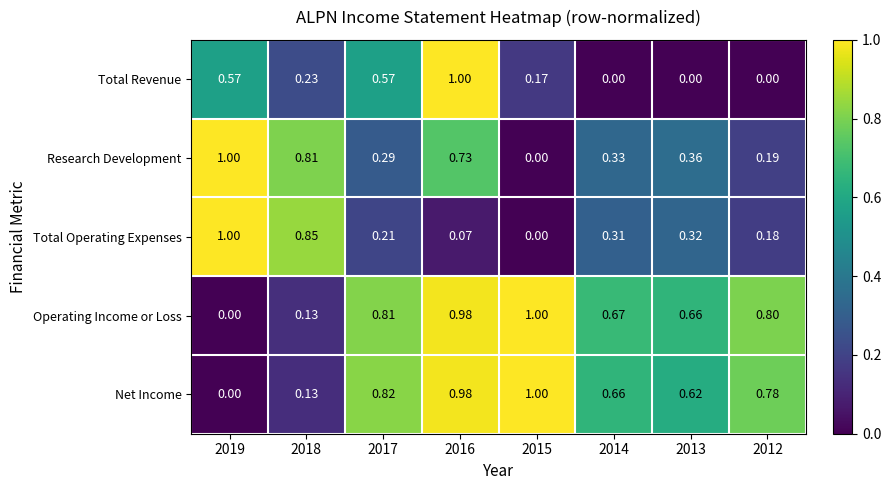

Which series changed the most between 2019 and 2014?

Total Operating Expenses